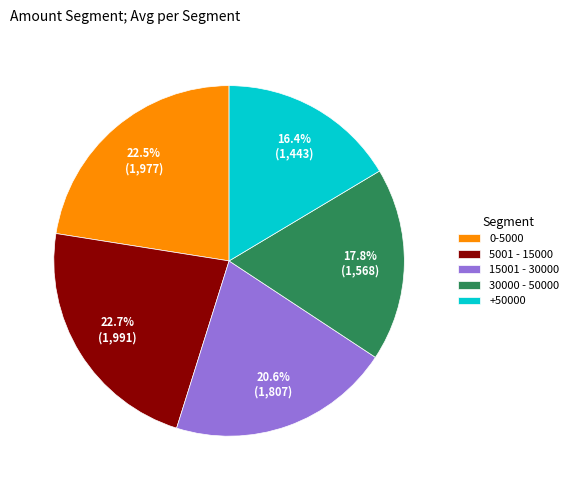

How much of the chart is everything except 0-5000?

77.5%